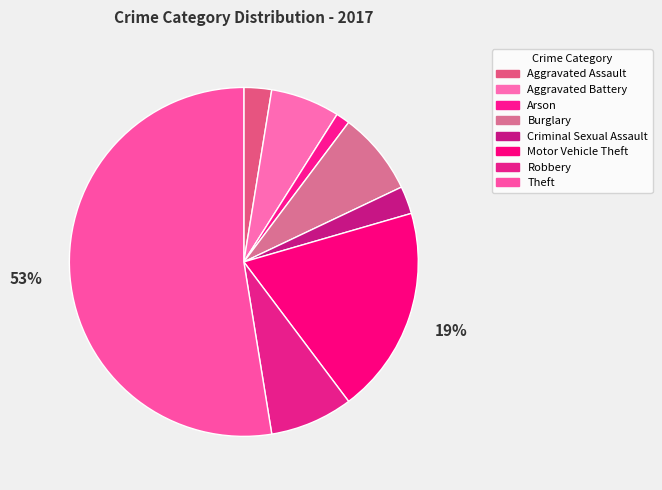

The Theft slice represents 47% of the pie. True or false?

False